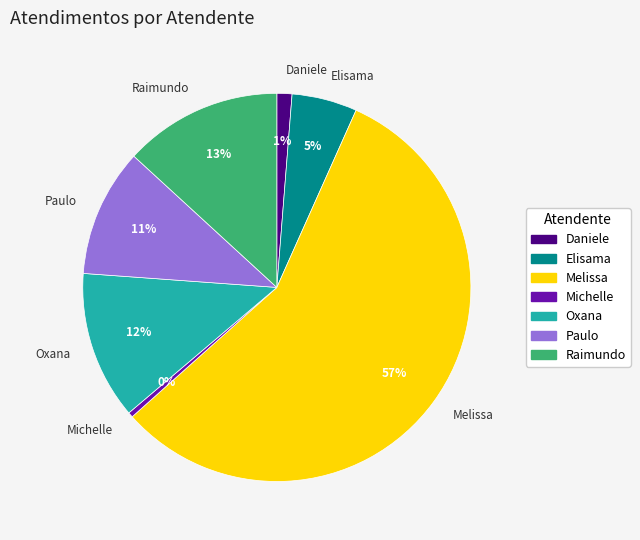

True or false: Paulo accounts for 11% of the total.

True